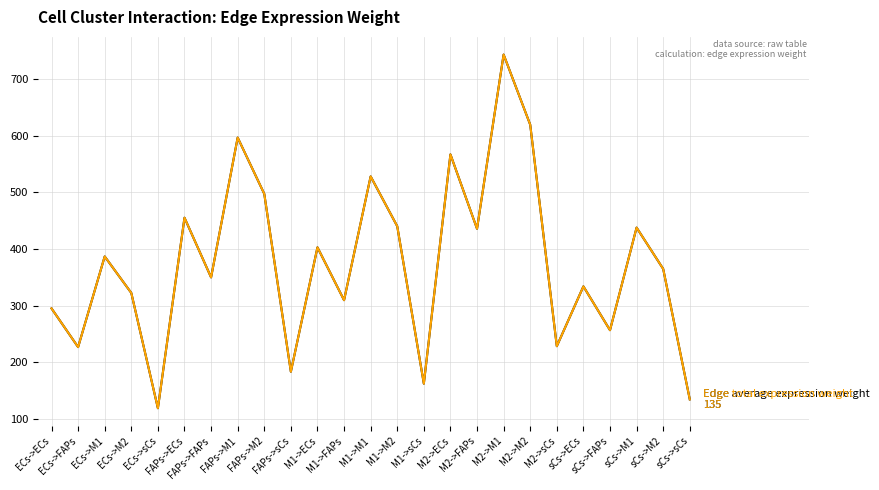

Is this an area chart (filled region under the line)?

No